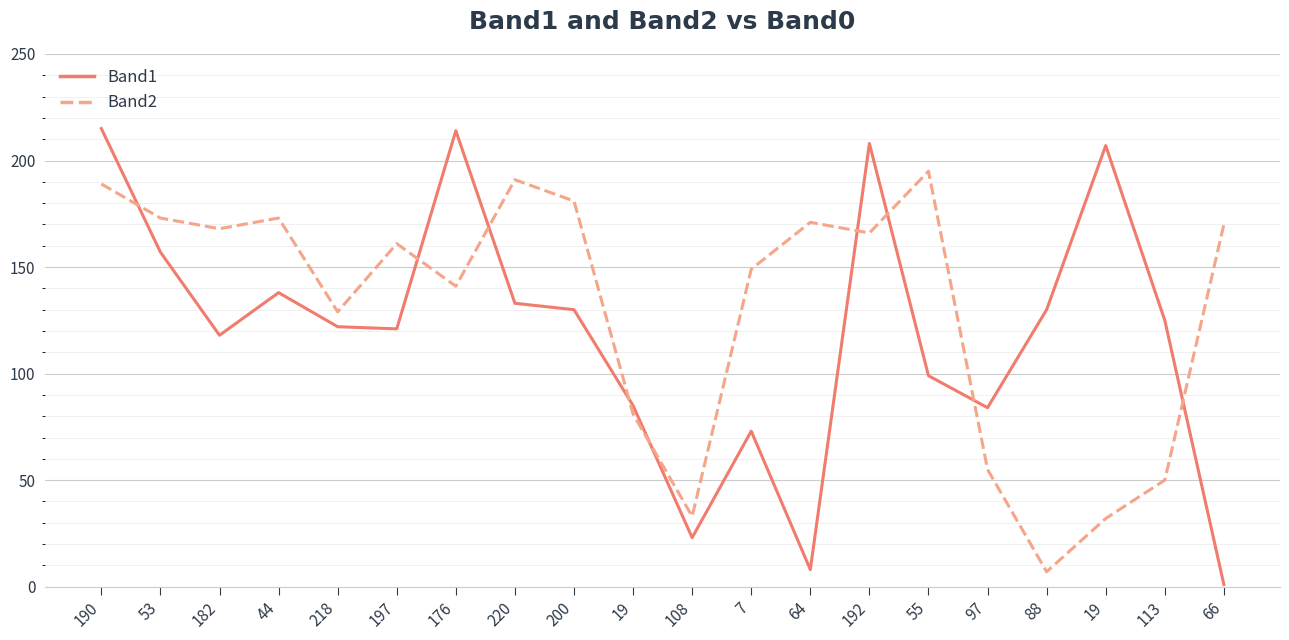

What are all the series names shown in the legend?

Band1, Band2